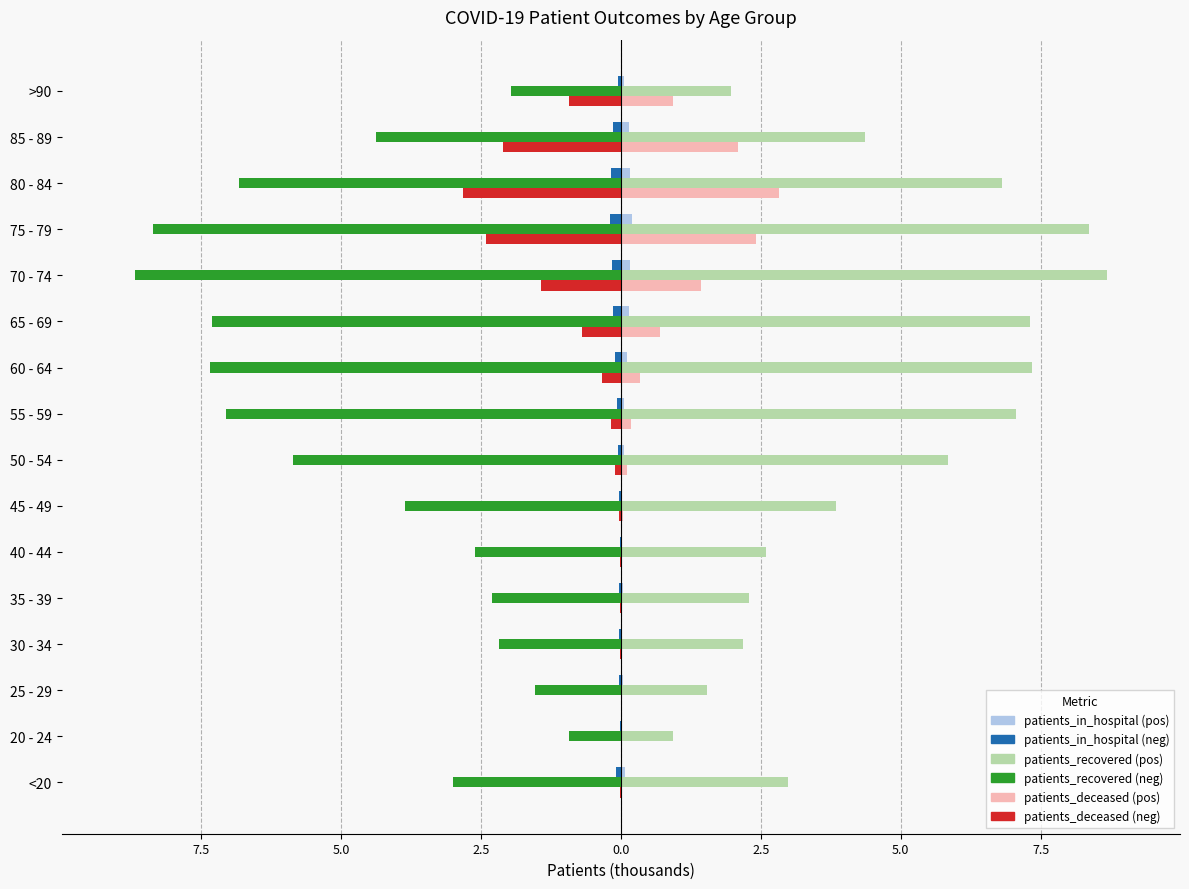

The value of patients_deceased at 60 - 64 is -0.6. True or false?

False